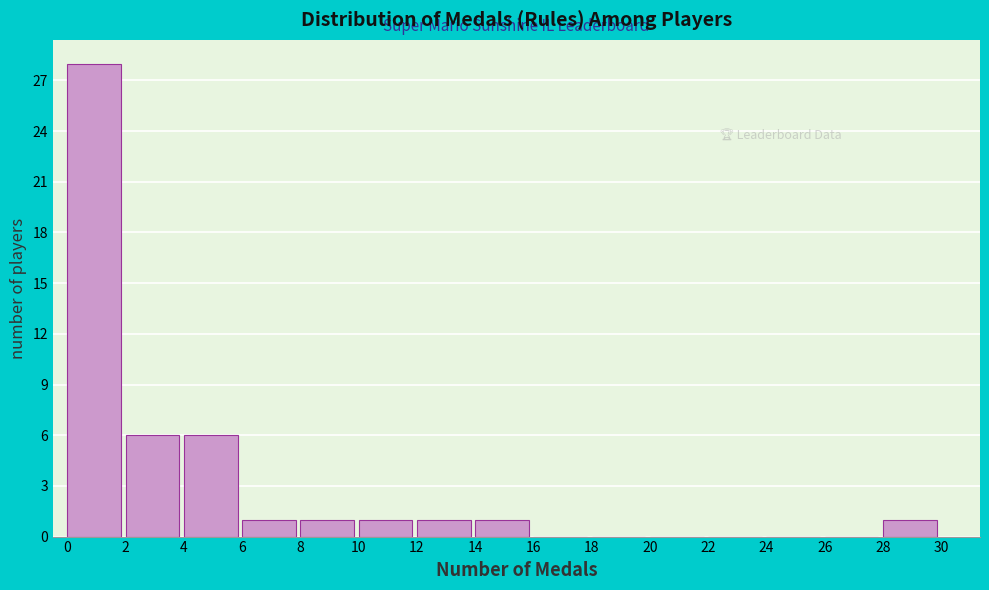

Reading left to right, transcribe this chart: for each bar, give the range it covers on the x-axis and its height. The values are not printed on the chart, so give them approximately, as read against the axis.

0 to 2: 28
2 to 4: 6
4 to 6: 6
6 to 8: 1
8 to 10: 1
10 to 12: 1
12 to 14: 1
14 to 16: 1
16 to 18: 0
18 to 20: 0
20 to 22: 0
22 to 24: 0
24 to 26: 0
26 to 28: 0
28 to 30: 1